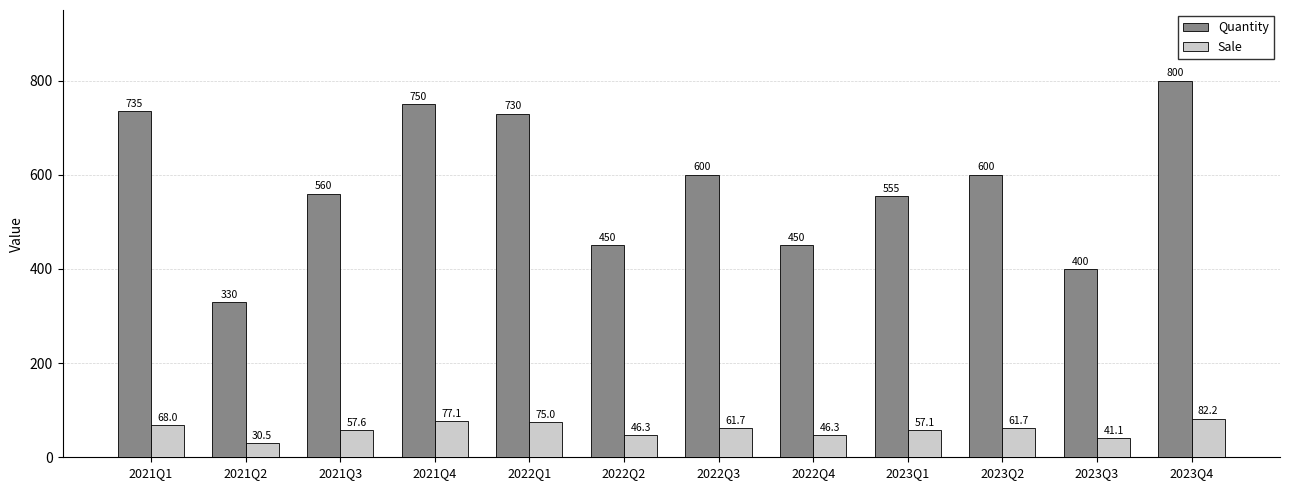

What is the label of the 11th bar from the left?

2023Q3